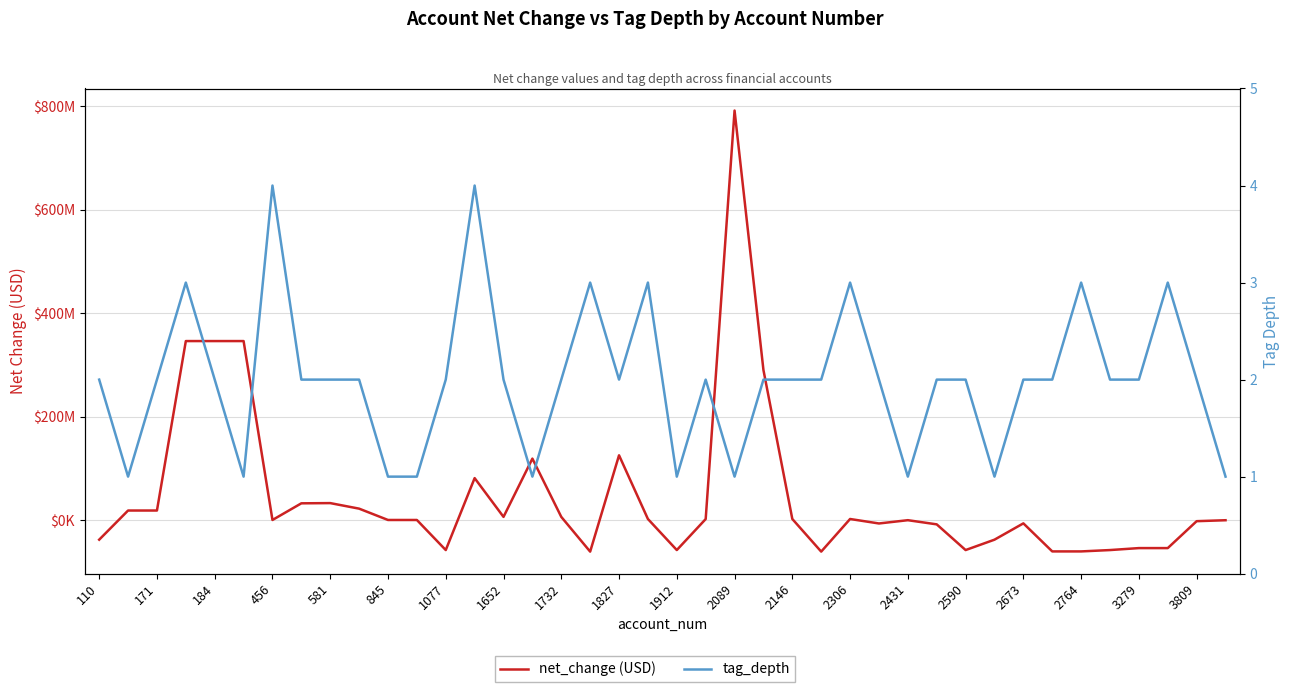

What is the difference between the highest and lowest values at 171?

18680999